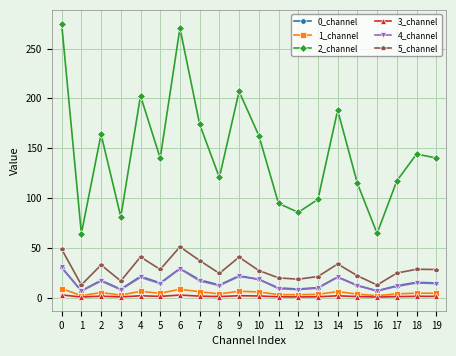

At which category does 5_channel reach its first local peak?

2